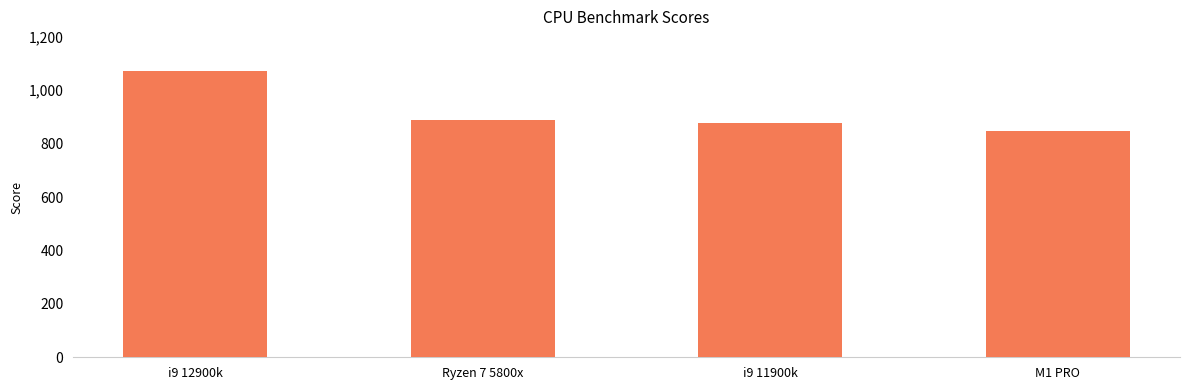

Rank the categories by value from lowest to highest.

M1 PRO, i9 11900k, Ryzen 7 5800x, i9 12900k